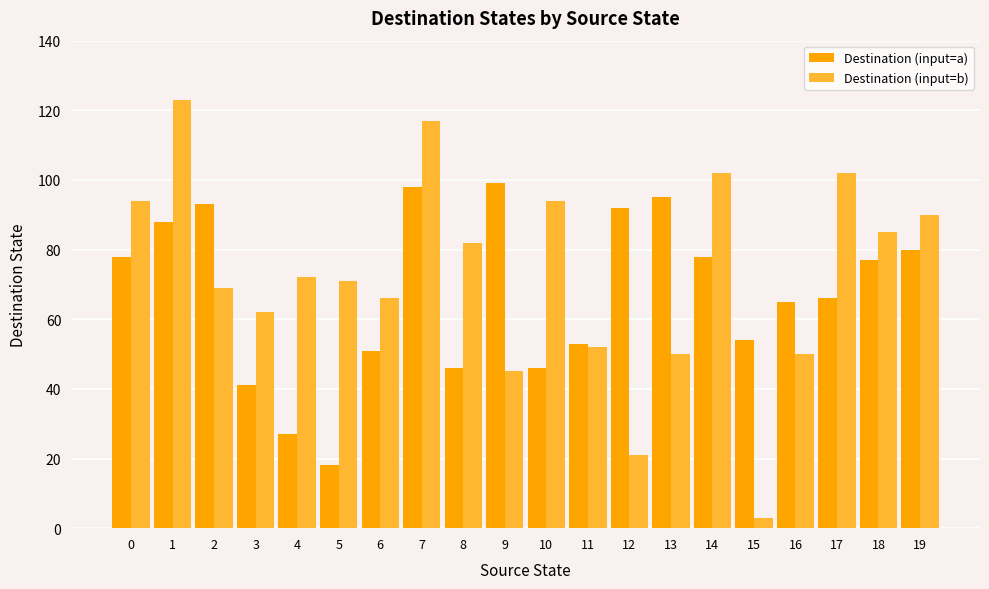

What is the difference between the second highest and second lowest values in the Destination (input=b) series?

96